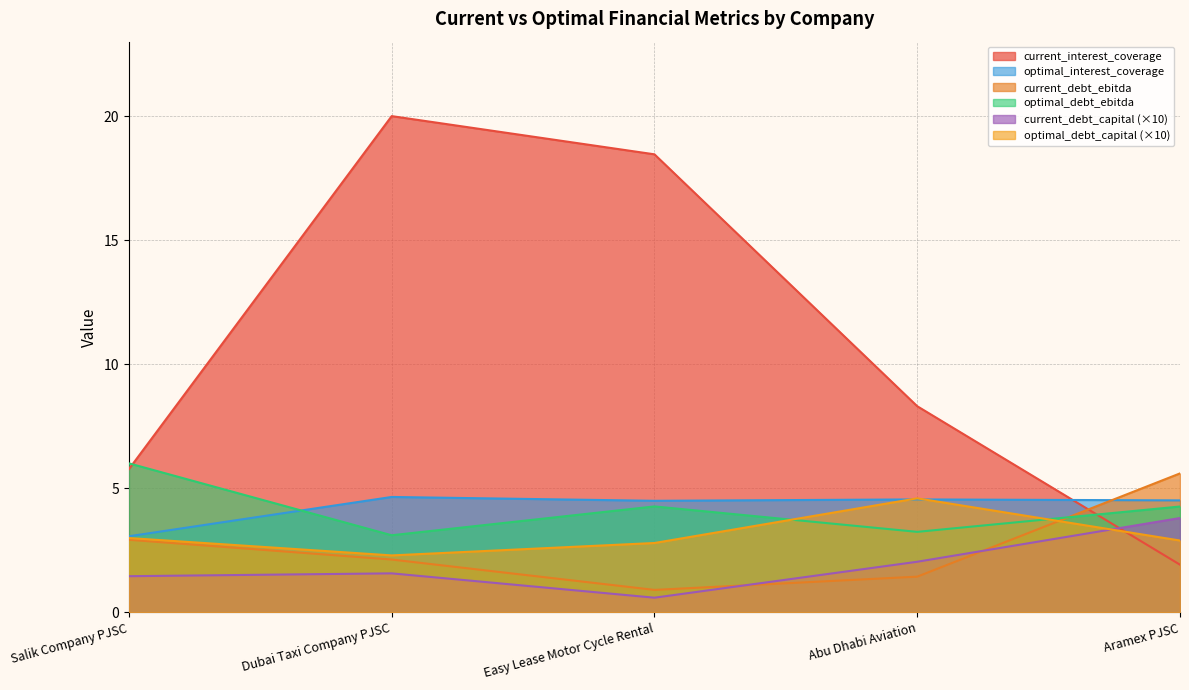

True or false: optimal_interest_coverage and optimal_debt_capital intersect in this chart.

True